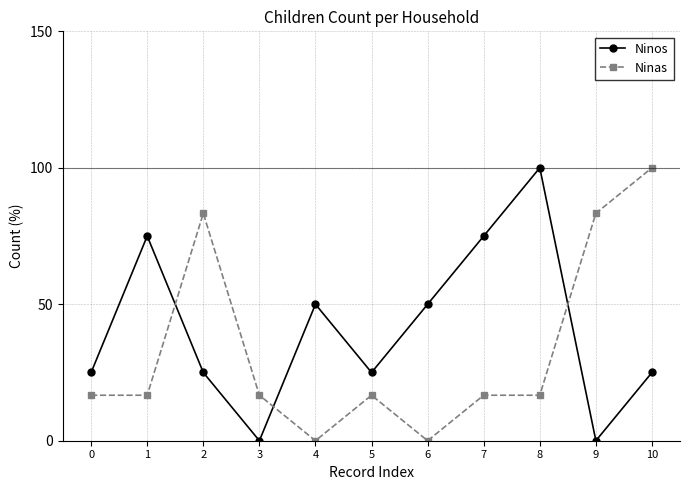

At which category does Ninos reach its first local peak?

1